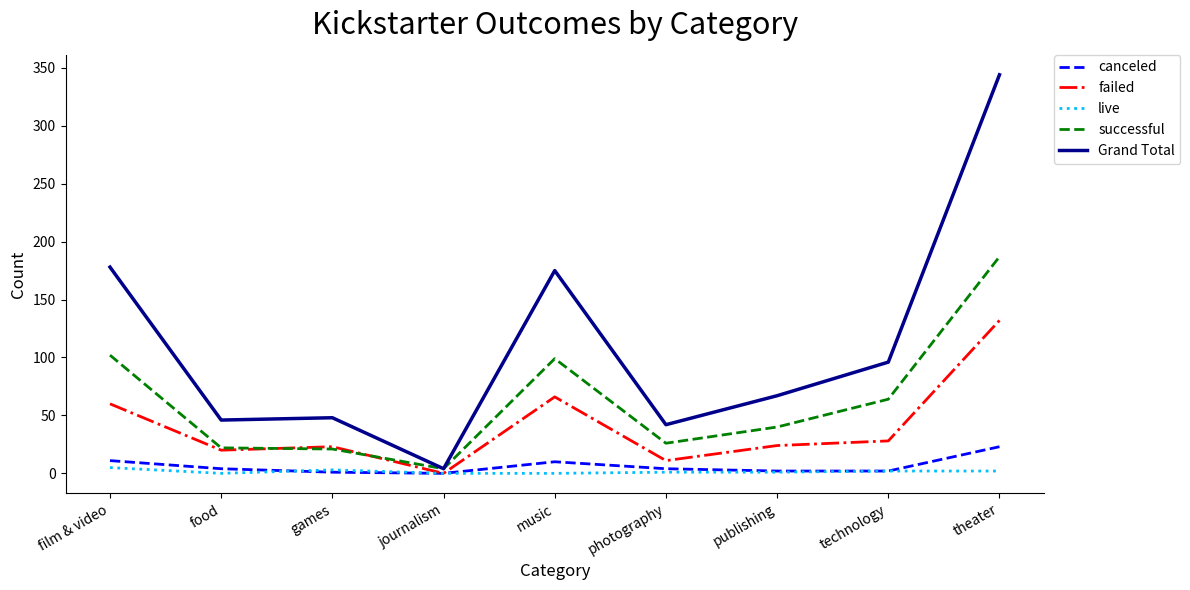

What position from the left is journalism?

4